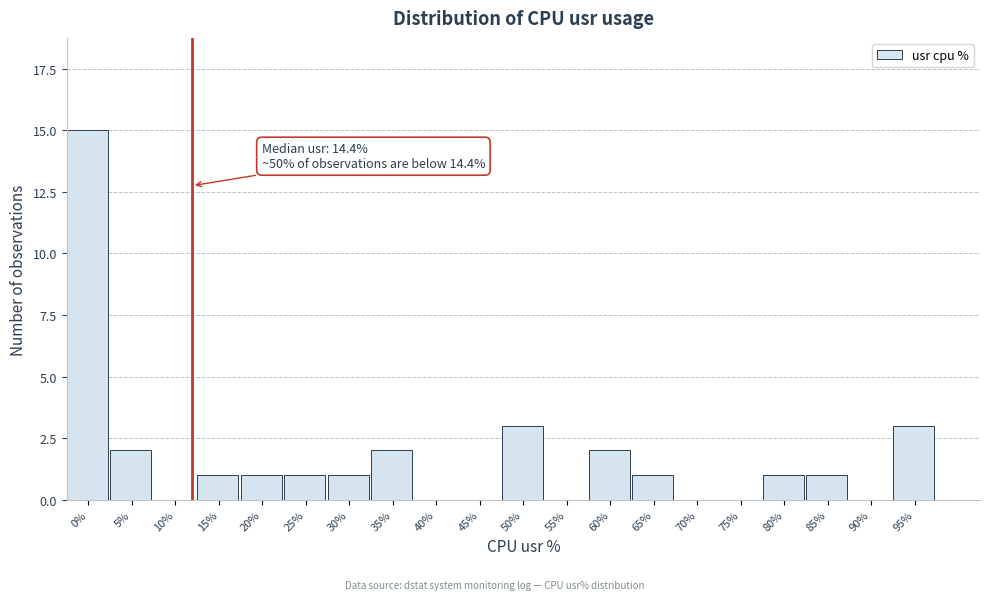

Reading left to right, transcribe all the data shown in this chart.

0%=15	5%=2	10%=0	15%=1	20%=1	25%=1	30%=1	35%=2	40%=0	45%=0	50%=3	55%=0	60%=2	65%=1	70%=0	75%=0	80%=1	85%=1	90%=0	95%=3